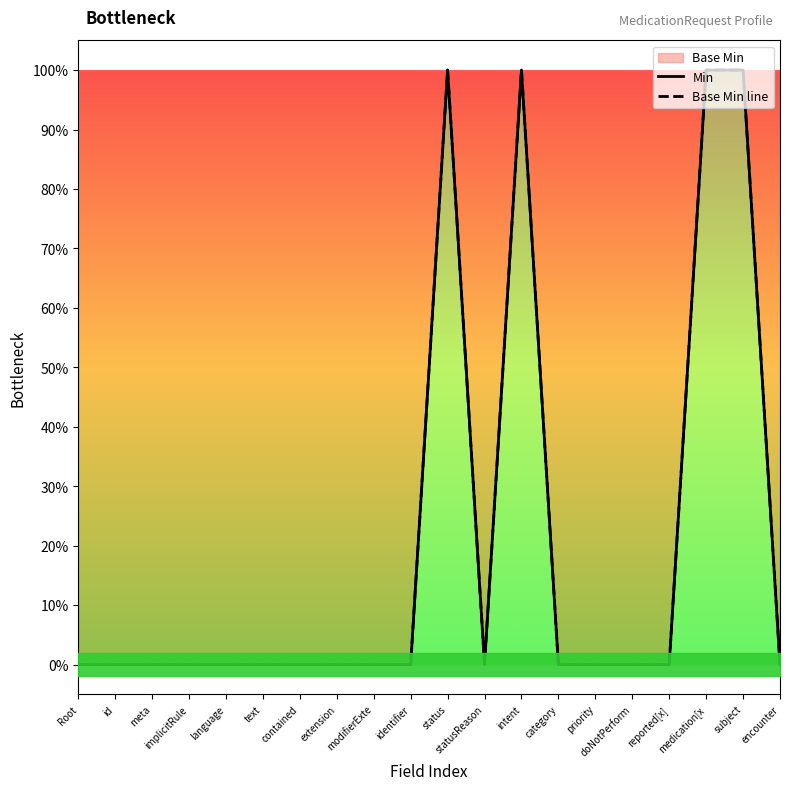

The Min series shows 0 at identifier. True or false?

True